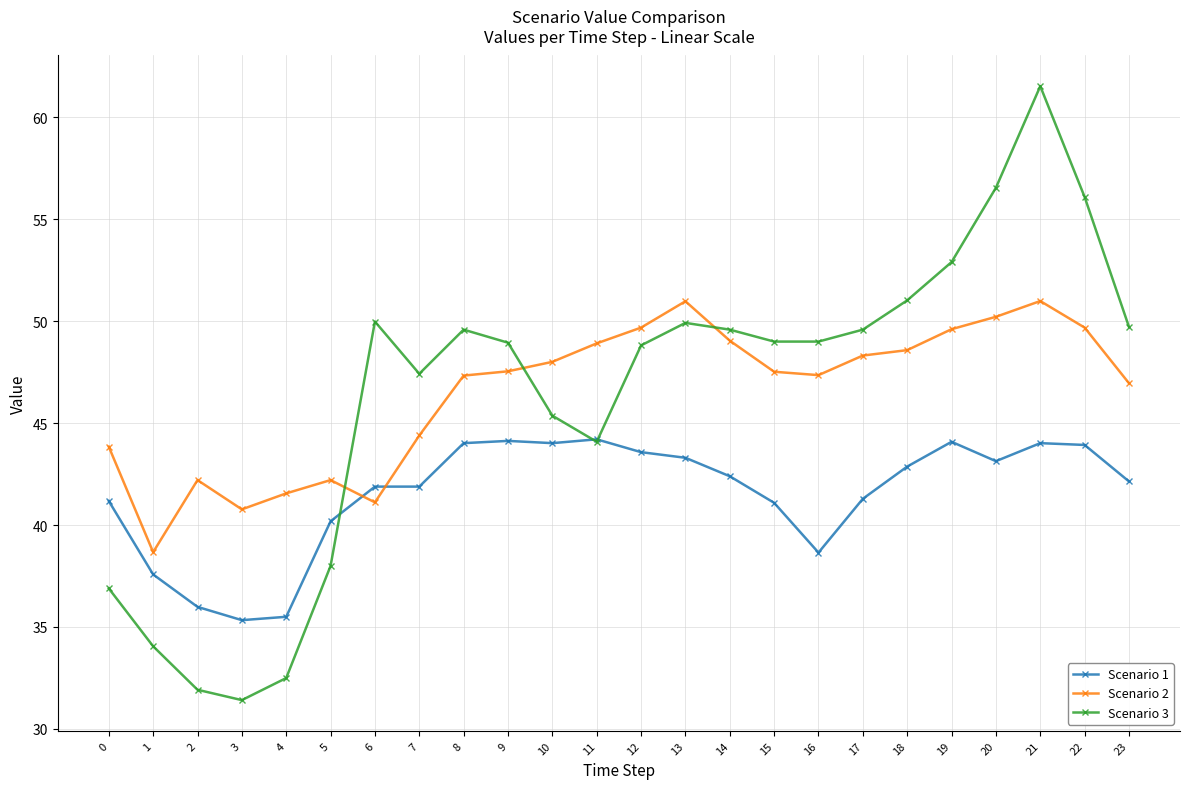

What is the value of the Scenario 1 point at the 15th from the left?

42.4